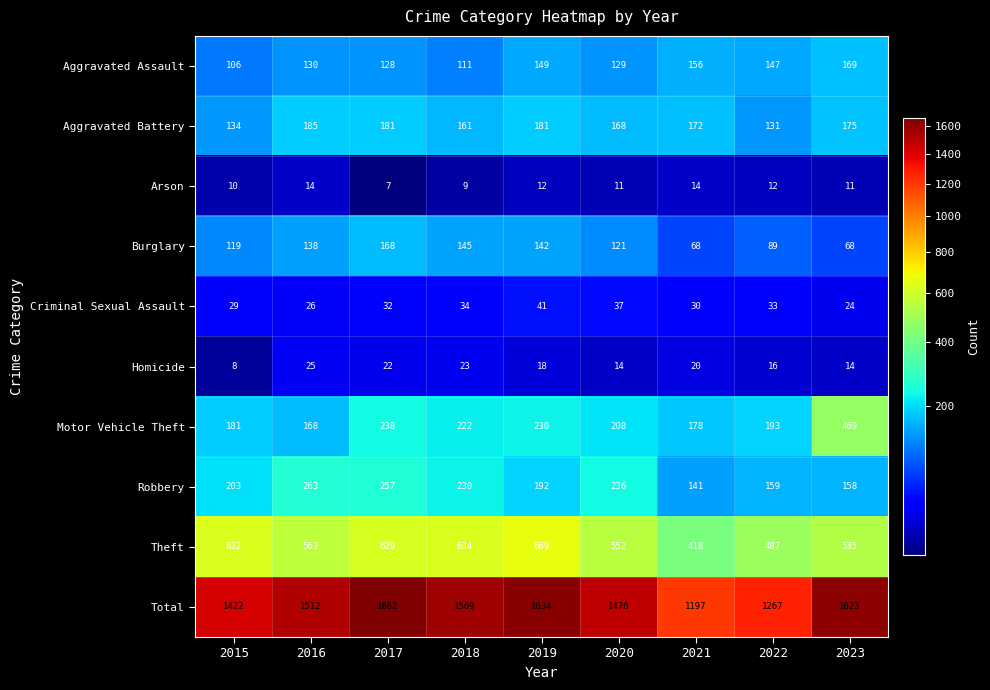

What is the average value of the Motor Vehicle Theft series?

232